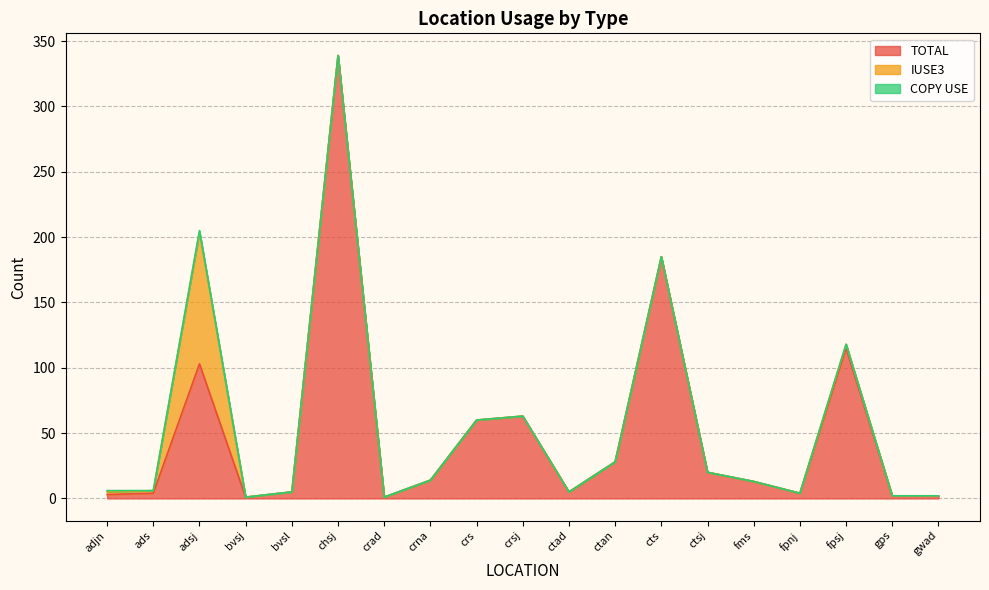

How many interior local peaks does the IUSE3 series have?

2